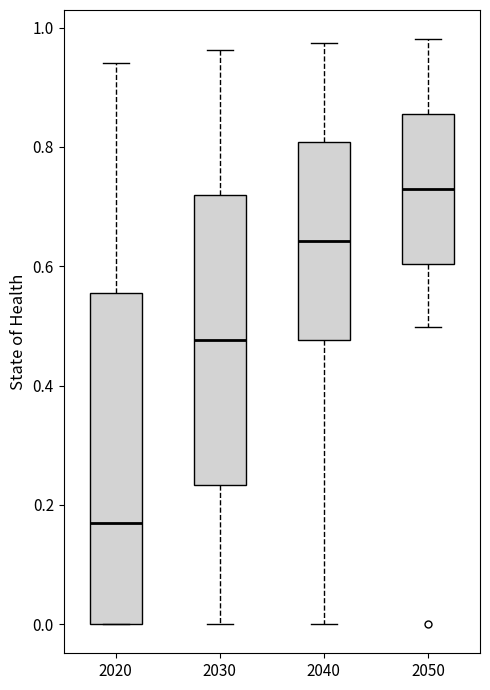

Reading left to right, transcribe this box plot: for each box, give where its median line is, the range the box spans, and where its two whiskers end, as read against the y-axis. The values are not printed on the chart, so give them approximately, as read against the axis.

2020: median 0.16, box 0.00 to 0.56, whiskers 0.00 to 0.94
2030: median 0.48, box 0.24 to 0.72, whiskers 0.00 to 0.96
2040: median 0.64, box 0.48 to 0.80, whiskers 0.00 to 0.98
2050: median 0.72, box 0.60 to 0.86, whiskers 0.50 to 0.98